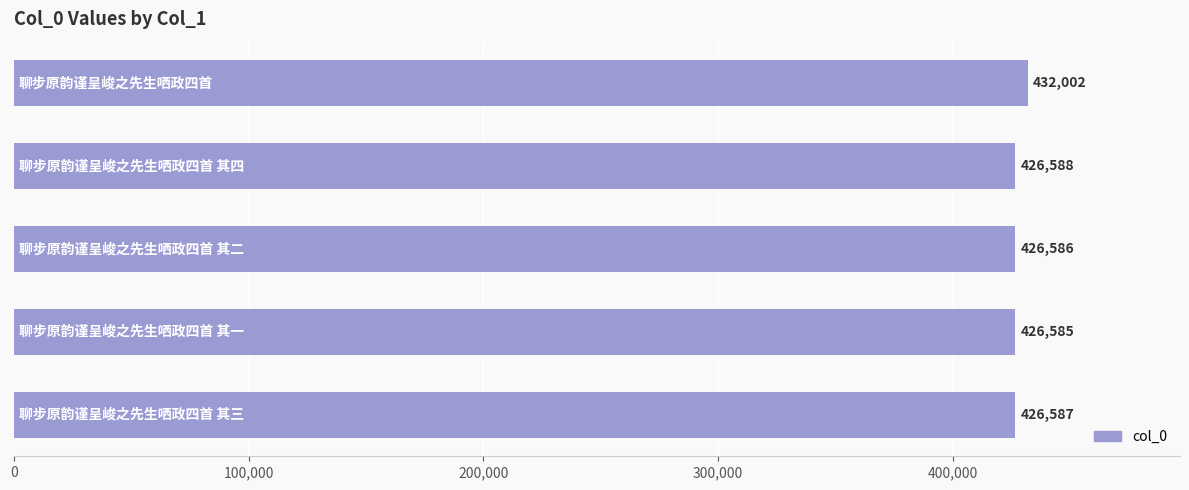

What is the average value?

427670